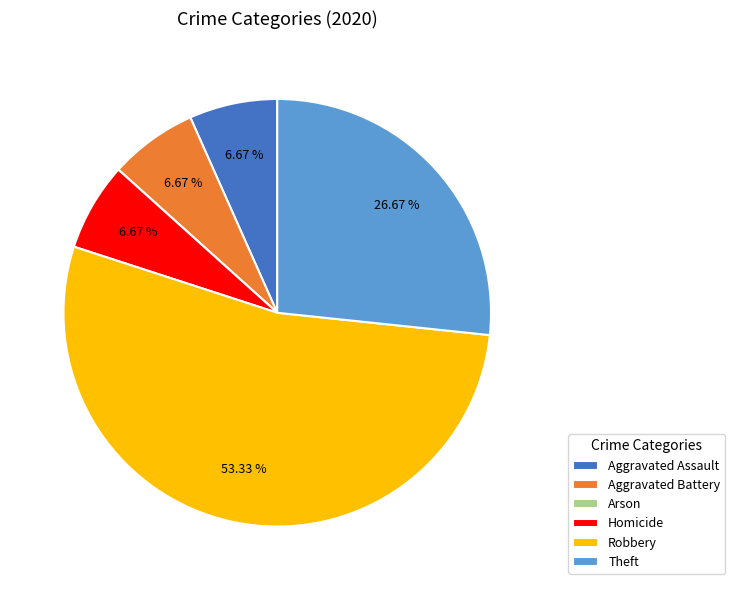

To the nearest percent, what percentage of the pie is Theft?

27%